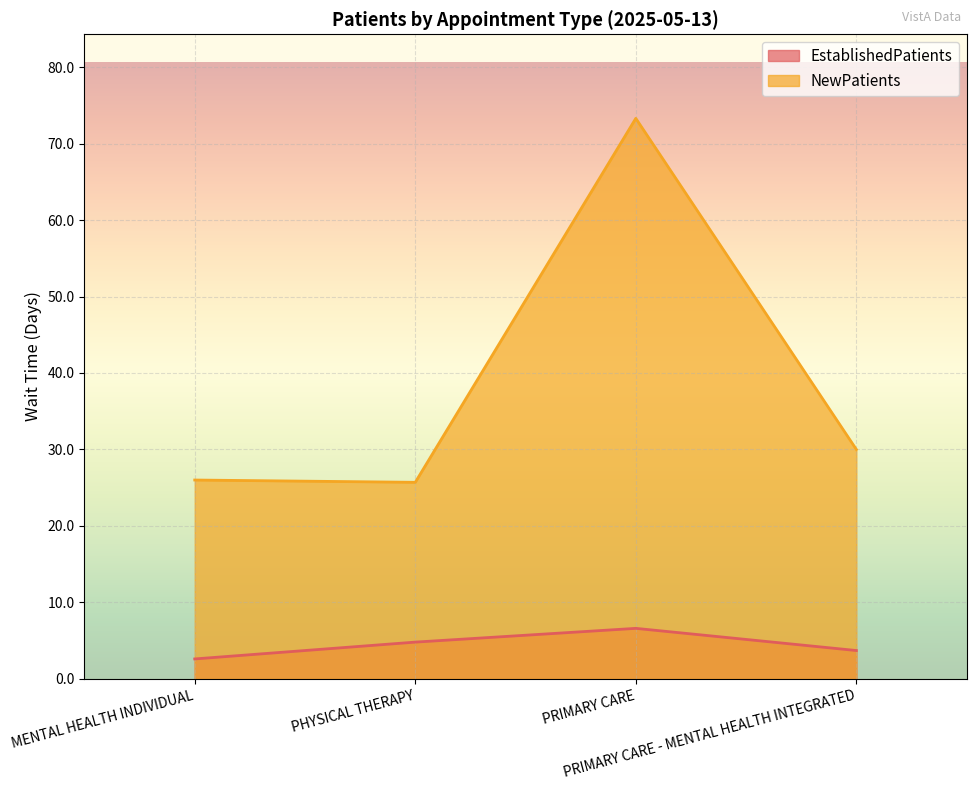

At how many categories does at least one series exceed 69?

1